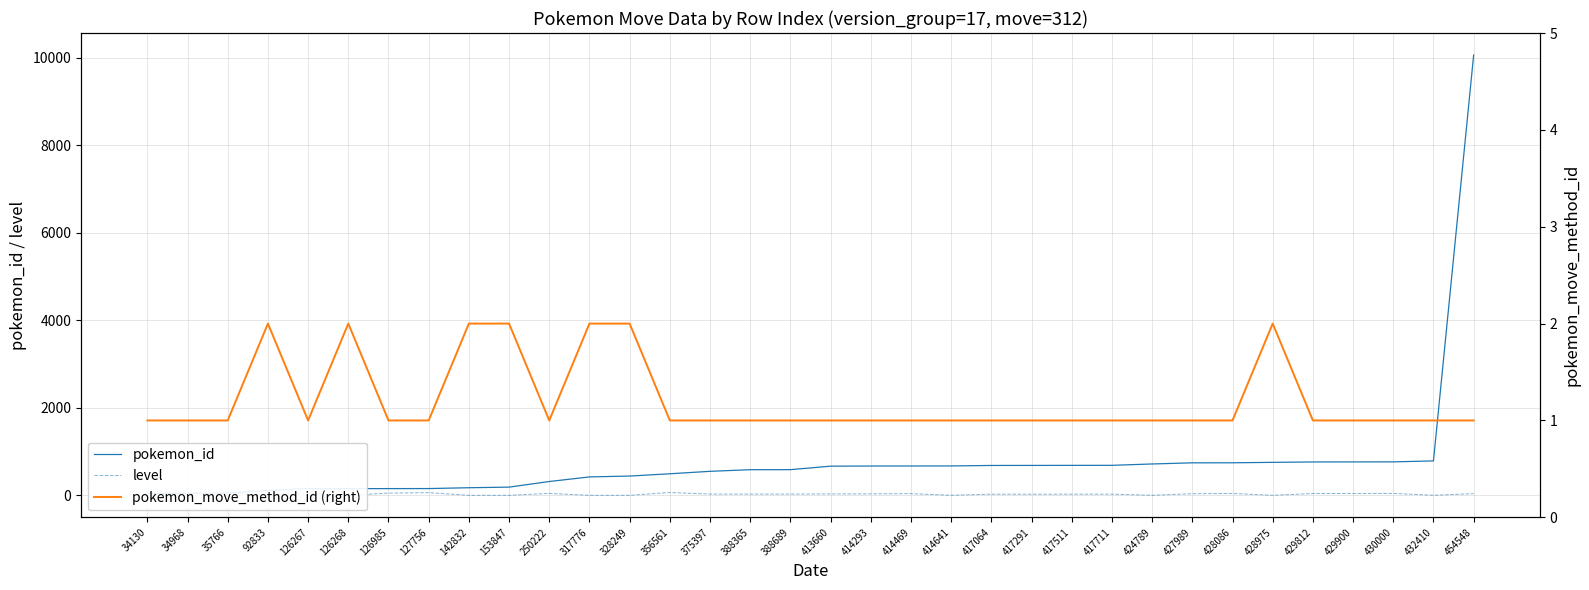

What is the difference between the maximum and minimum values in the pokemon_id series?

10016